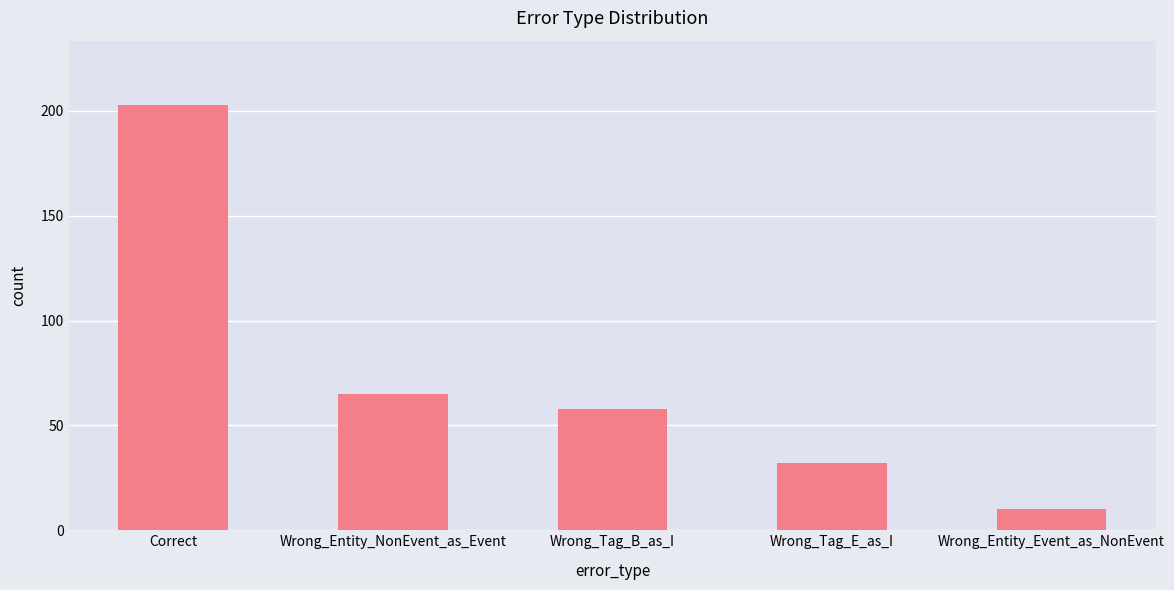

What is the greatest value displayed?

203